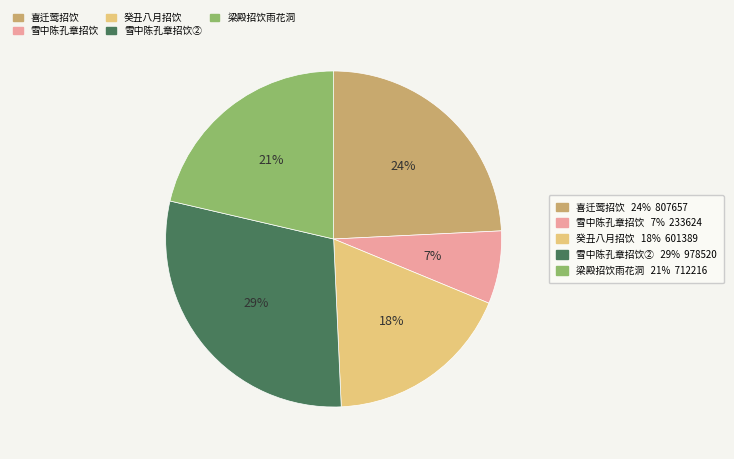

To the nearest percent, what is the average slice percentage?

20%